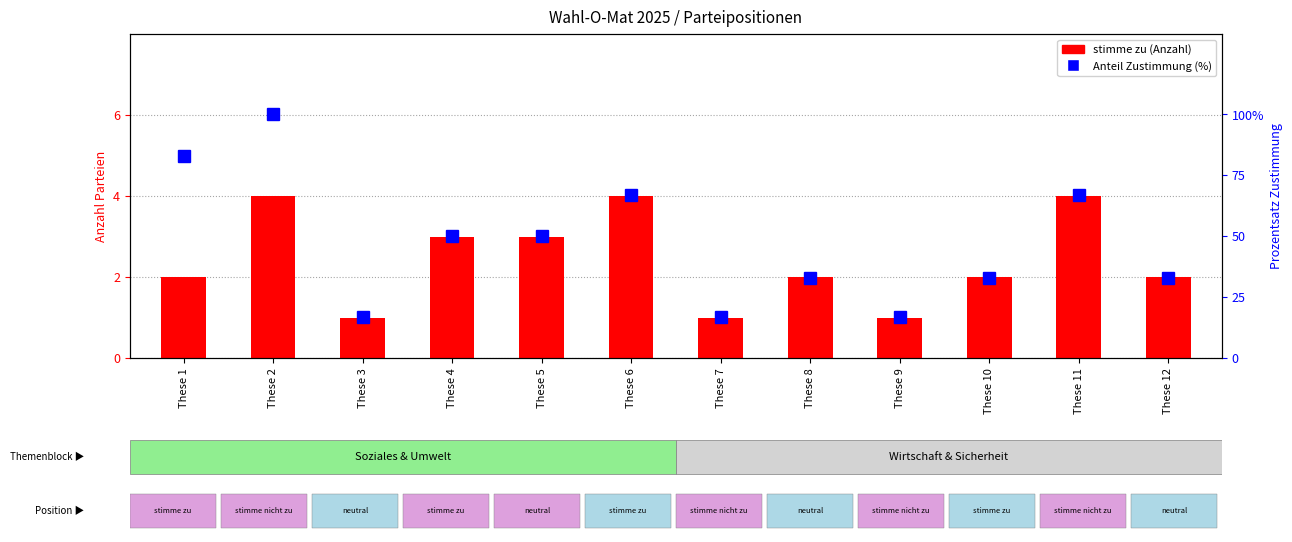

True or false: stimme zu has a value of 4 at These 2.

True